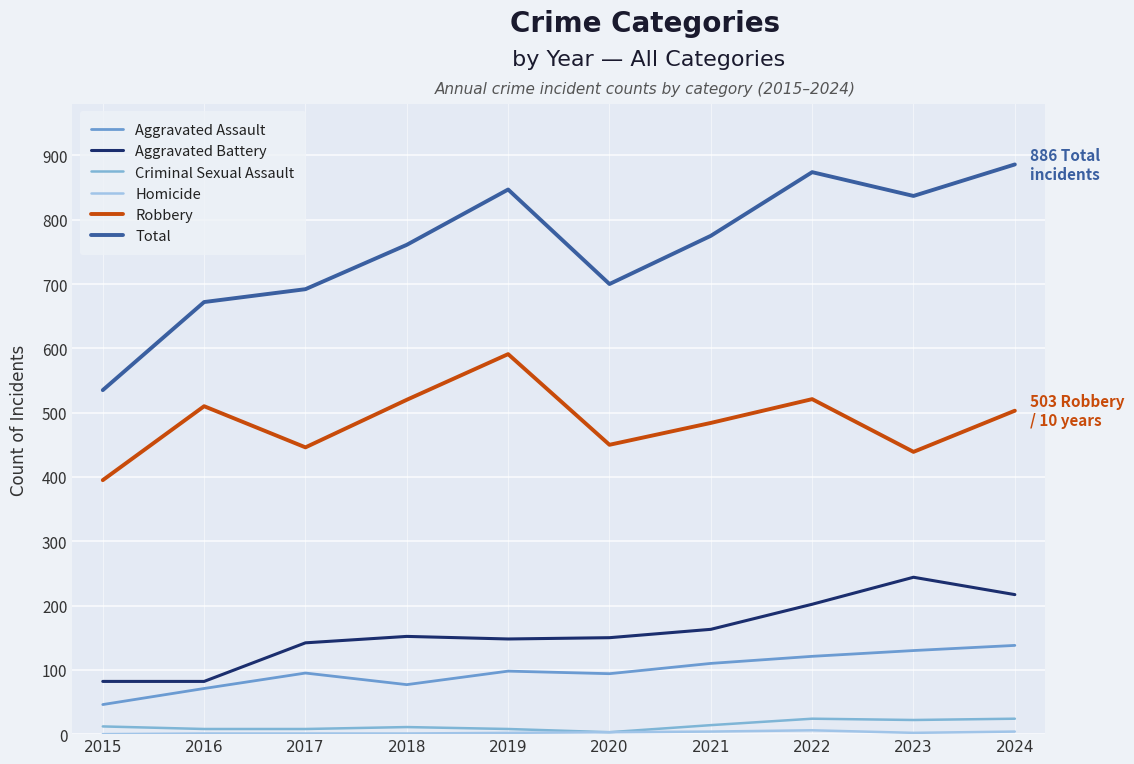

How many values in the Criminal Sexual Assault series are below 12?

5